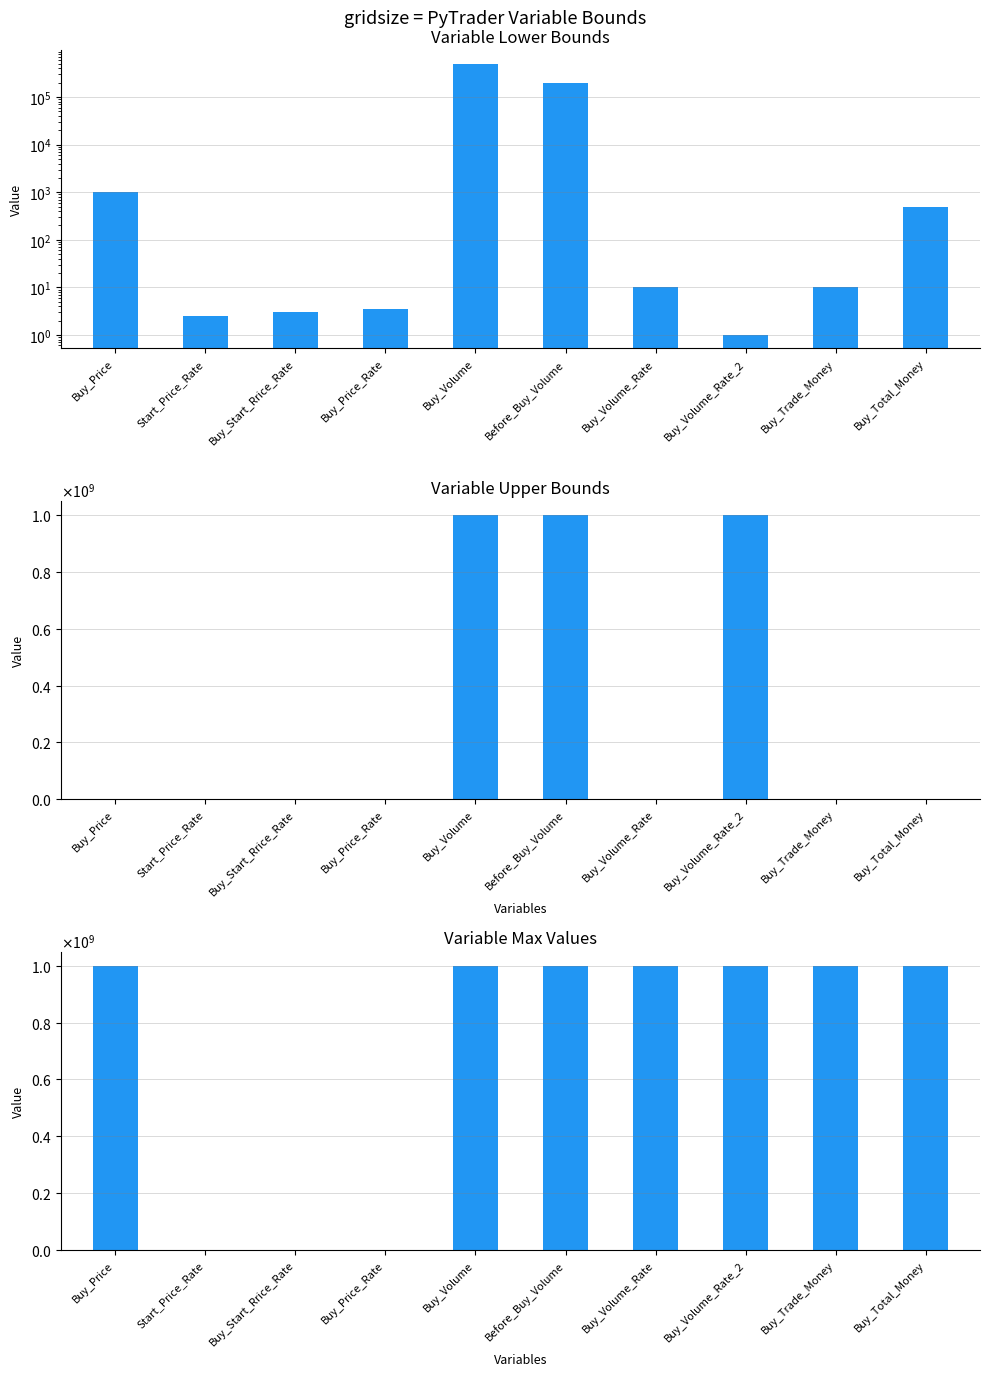

Rank the series by their average value, from highest to lowest.

변수 최대값, 변수 상단 값, 변수 하단 값